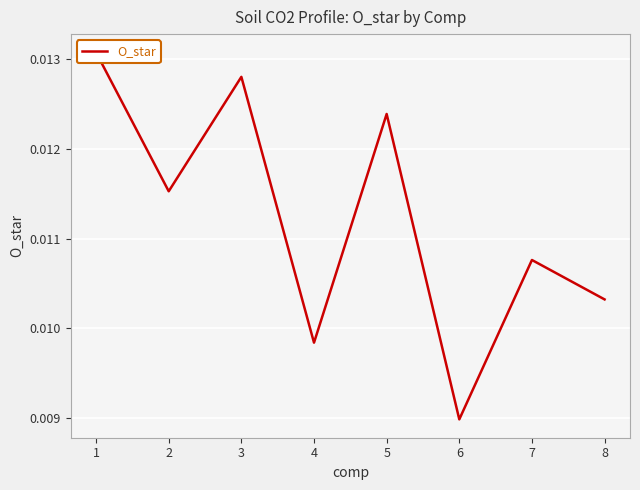

How many lines are shown in the chart?

1